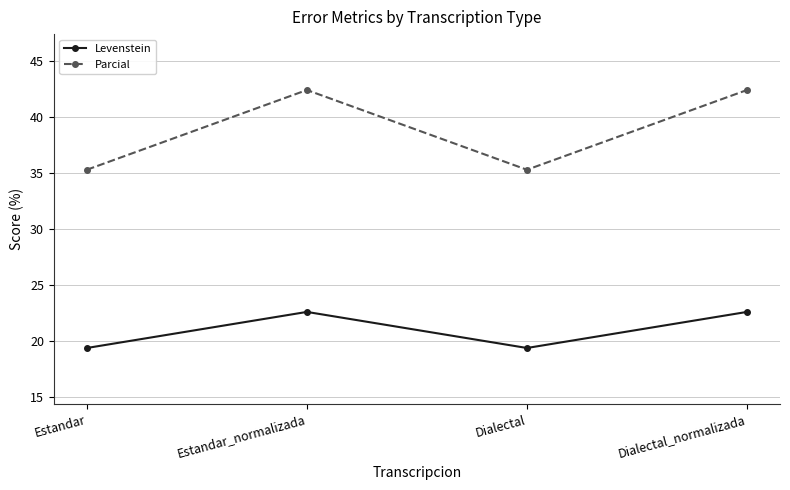

What value does the Levenstein series have at Dialectal?

19.4